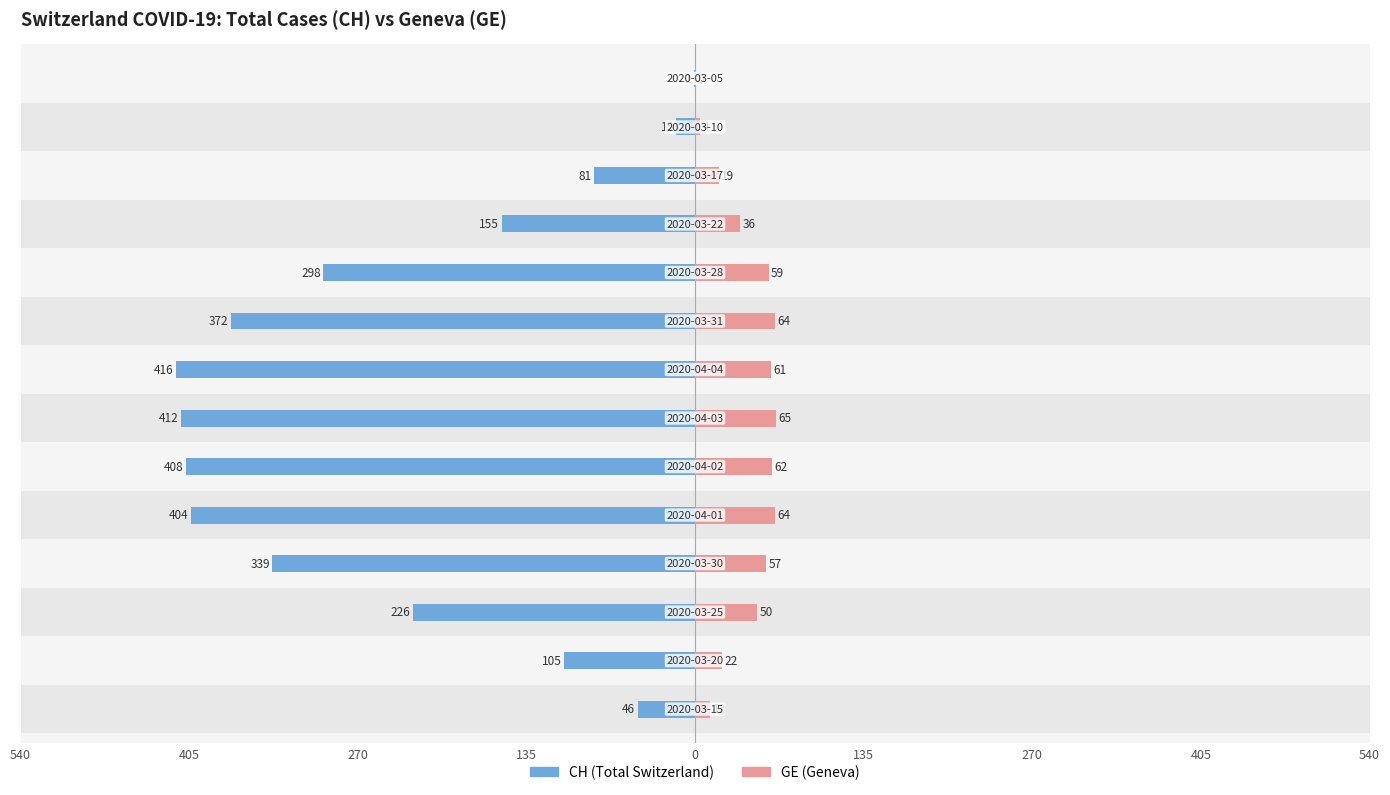

What is the value of the CH (Total Switzerland) bar at the 3rd from the left?

-226